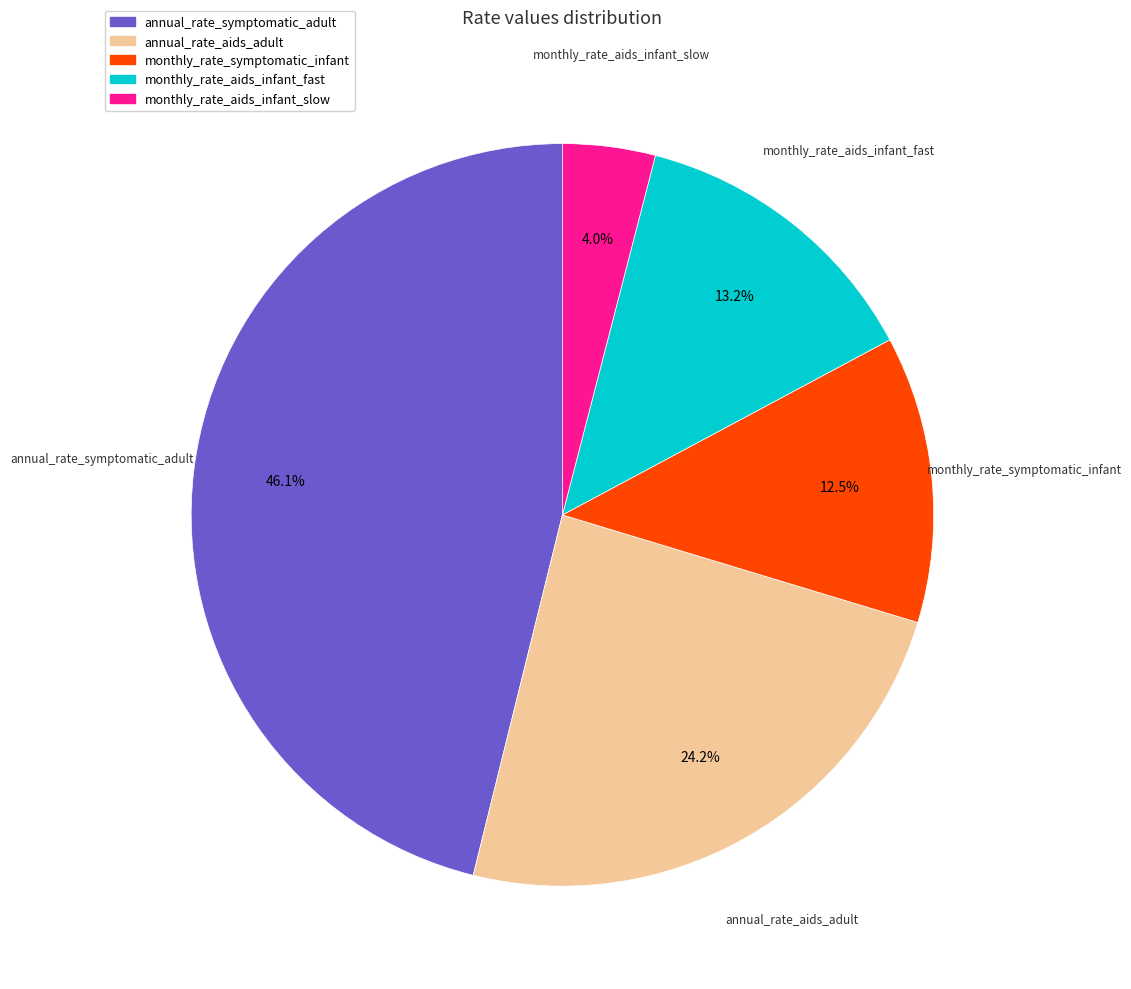

What is the total percentage of annual_rate_aids_adult and monthly_rate_symptomatic_infant?

36.7%